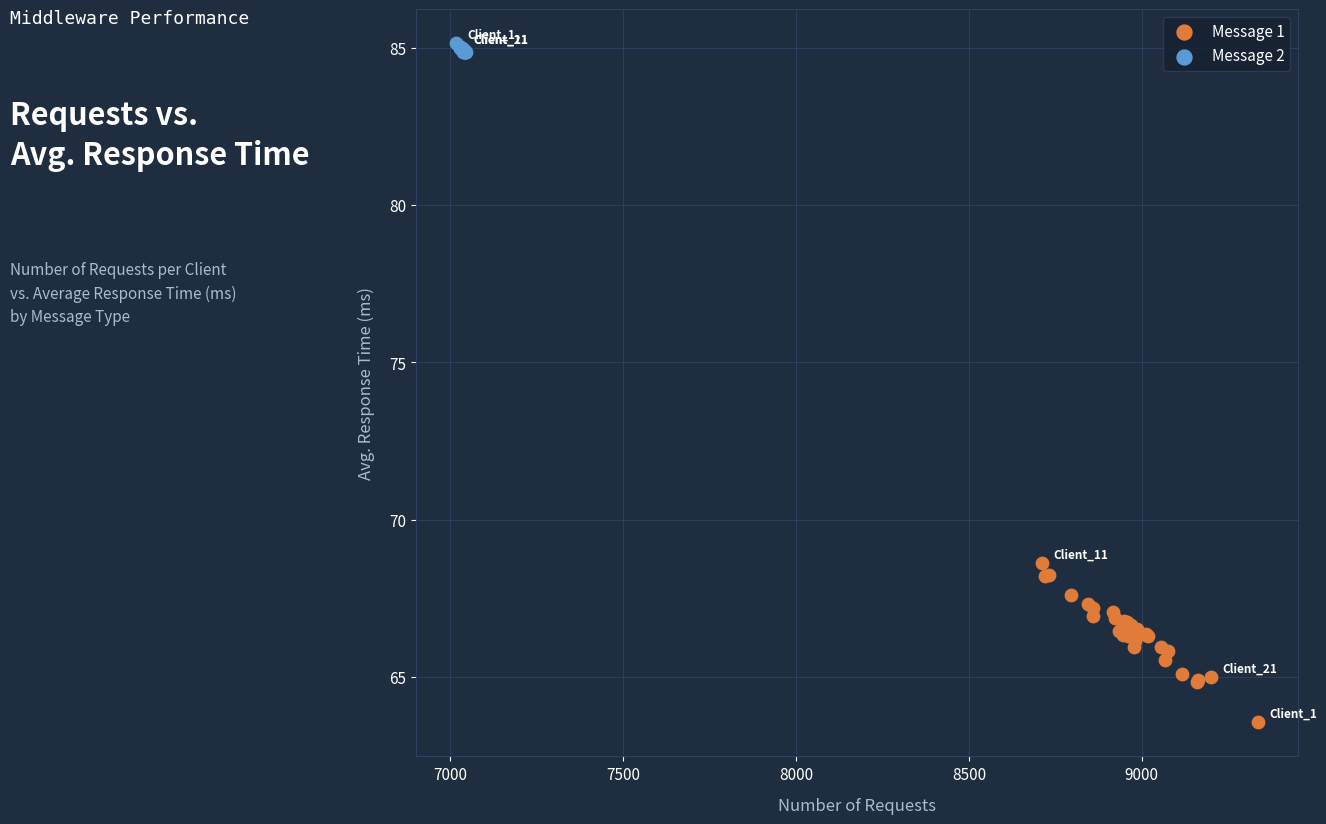

Which series contains the highest Y value?

Message 2